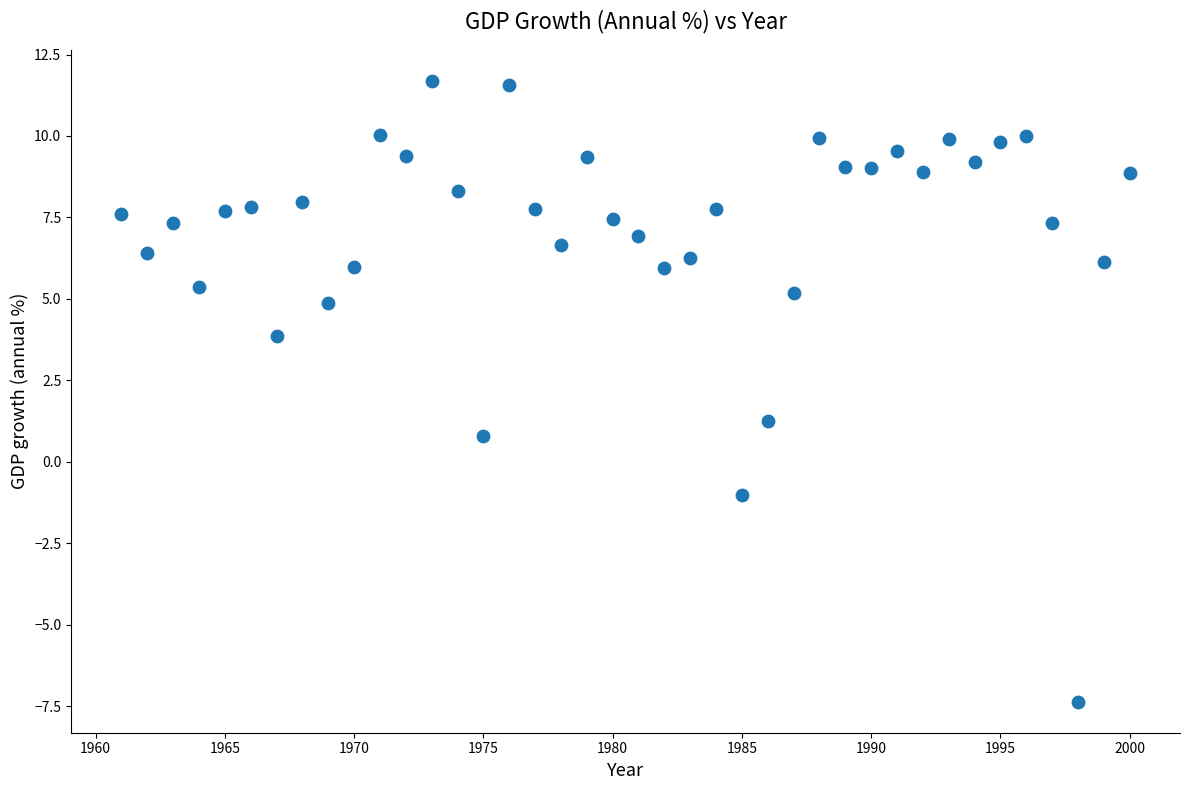

What Y value in the scatter plot is closest to 2?

1.2